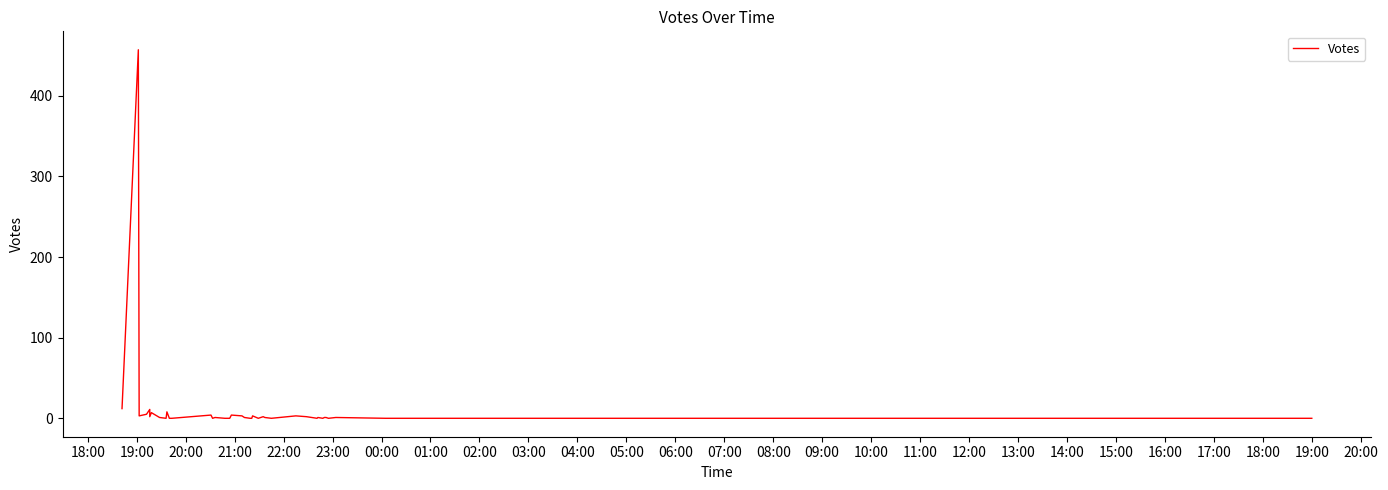

How many series are shown in this chart?

1